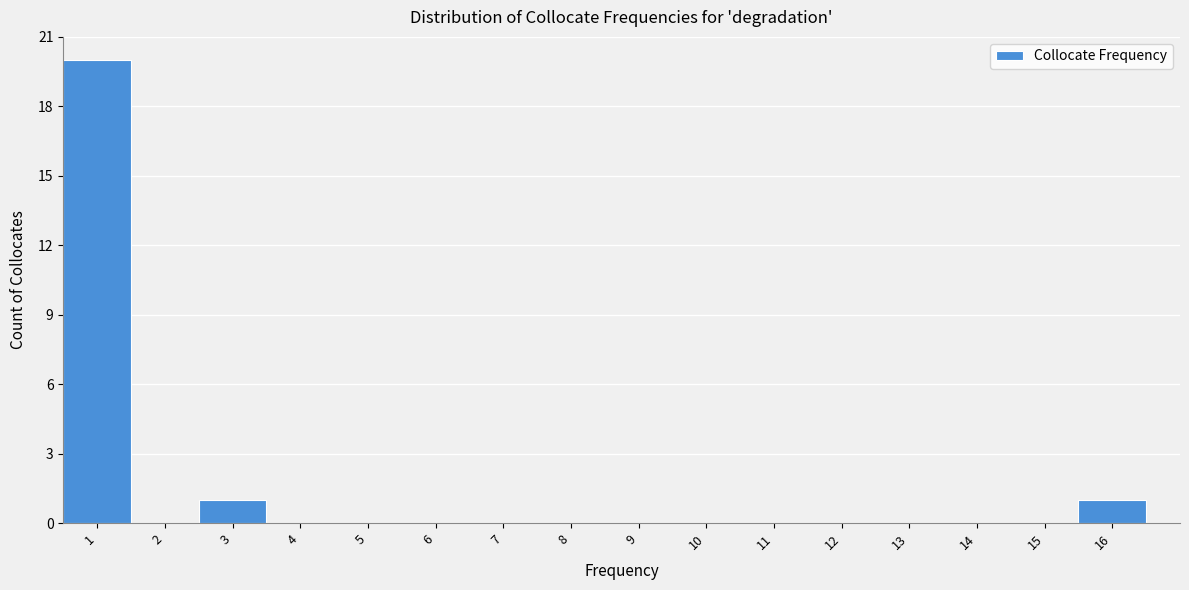

Which range on the x-axis has the tallest bar?

0.5 to 1.5